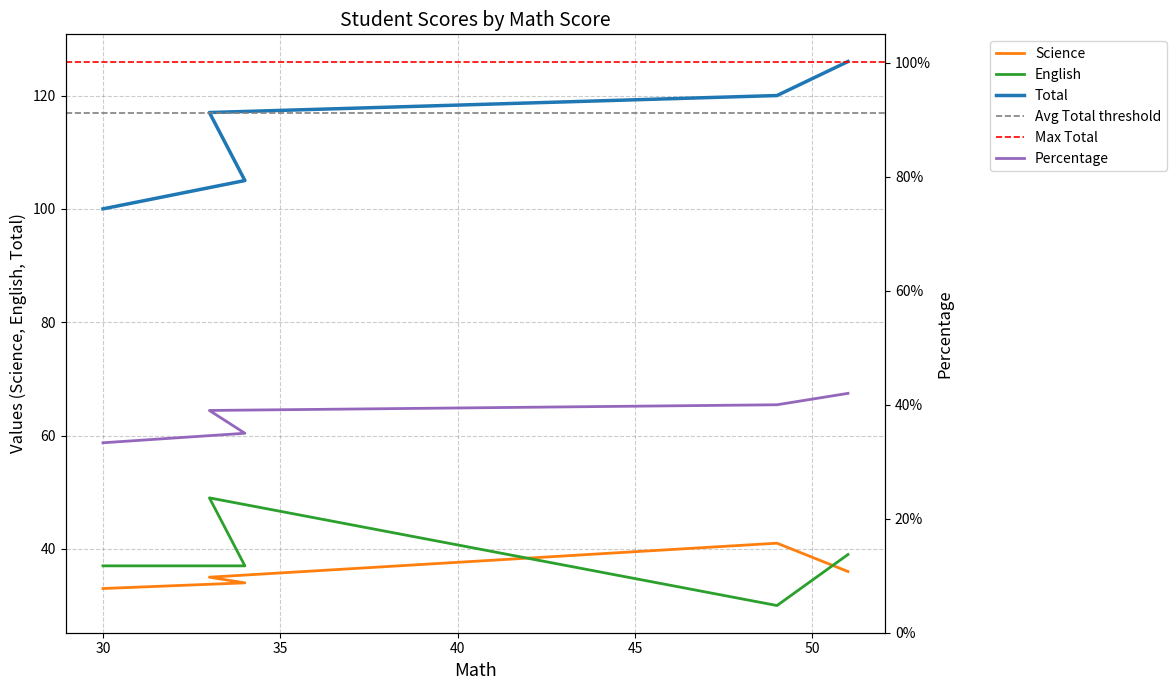

How many Total values are between 105 and 120?

3